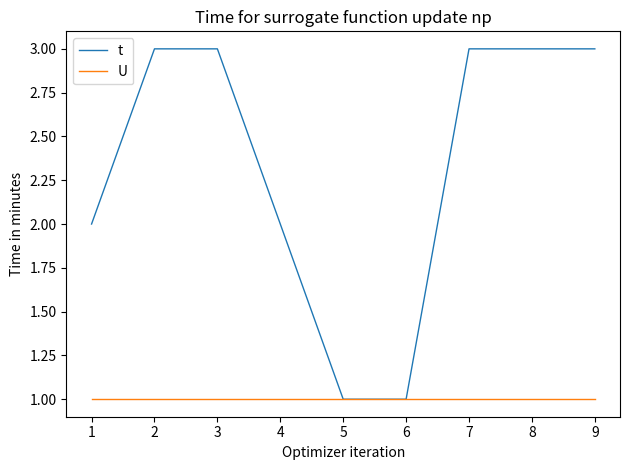

Reading left to right, what are all the values shown in this chart?

t: 2	3	3	2	1	1	3	3	3
U: 1	1	1	1	1	1	1	1	1